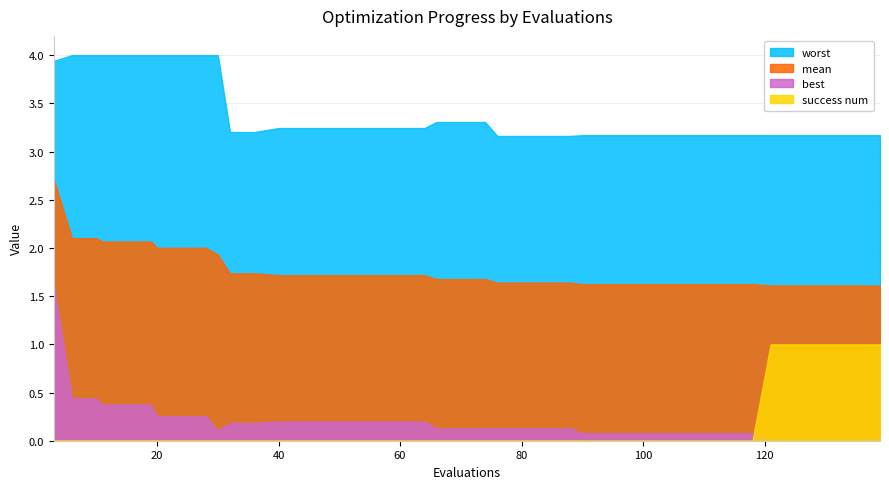

True or false: worst has more than 0 interior local peaks.

False